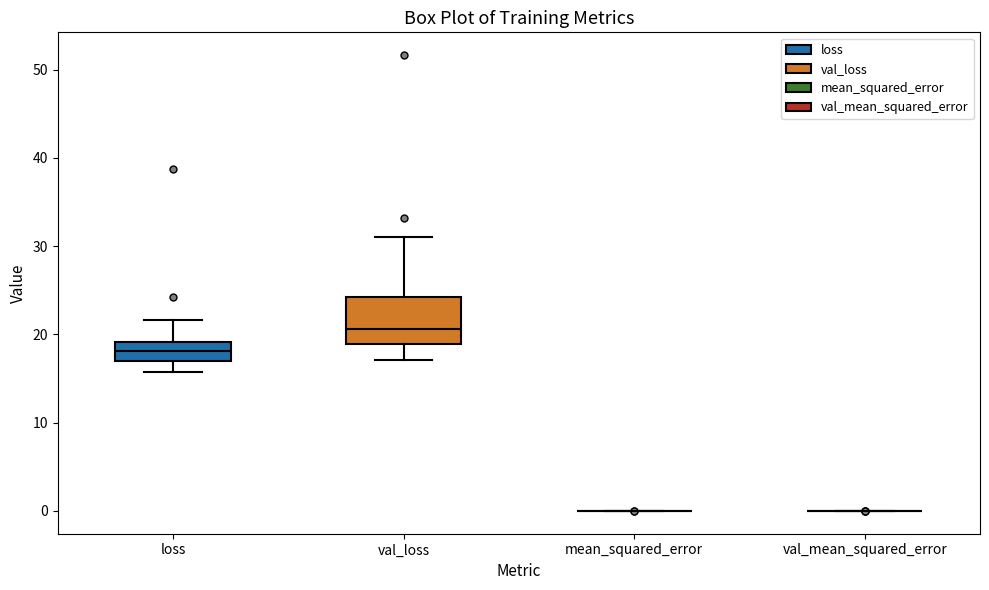

Reading left to right, read every box against the y-axis: the position of its median line, the range the box covers, and the ends of its whiskers. The values are not printed on the chart, so give them approximately, as read against the axis.

loss: median 18, box 17 to 19, whiskers 16 to 22
val_loss: median 21, box 19 to 24, whiskers 17 to 31
mean_squared_error: box collapsed to a line at 0, whiskers 0 to 0
val_mean_squared_error: box collapsed to a line at 0, whiskers 0 to 0